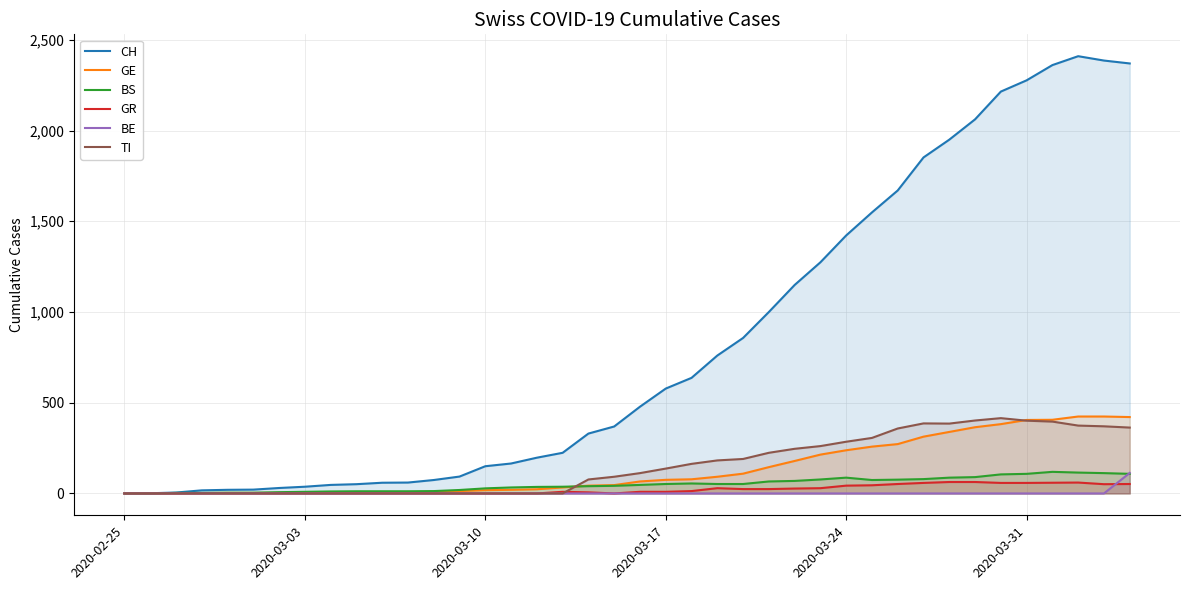

Which series has the largest total across all categories?

CH